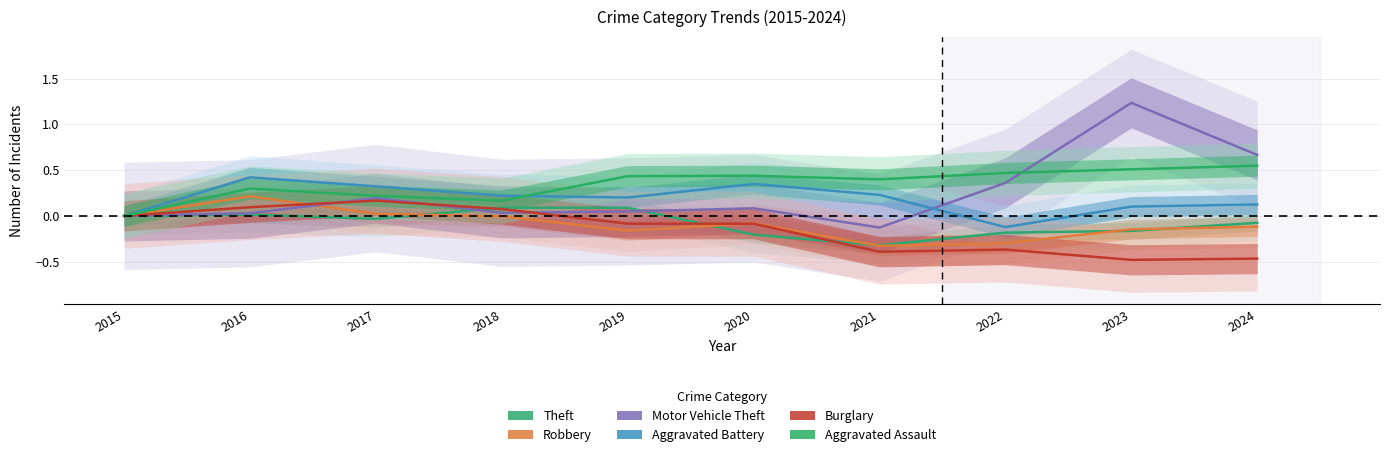

How many values in the Aggravated Battery series are below 0?

1